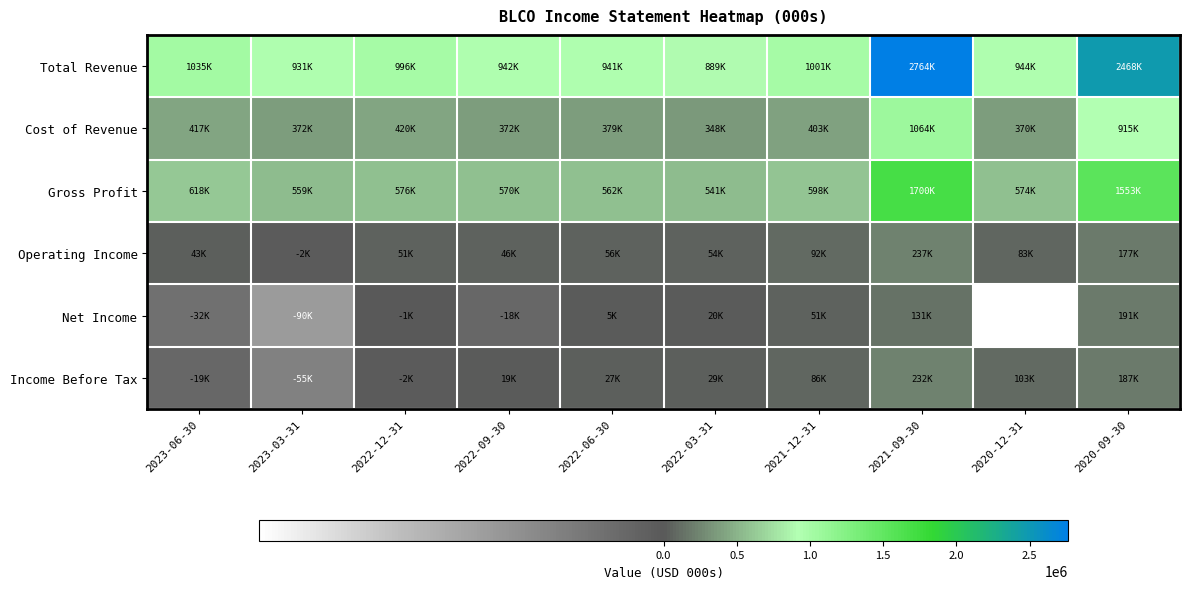

Which has a higher value, 2023-06-30 or 2023-03-31?

2023-06-30